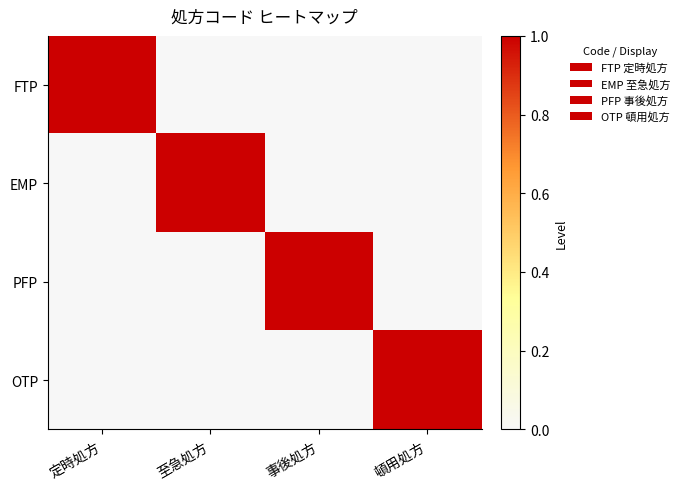

Which series has the widest spread of values?

FTP